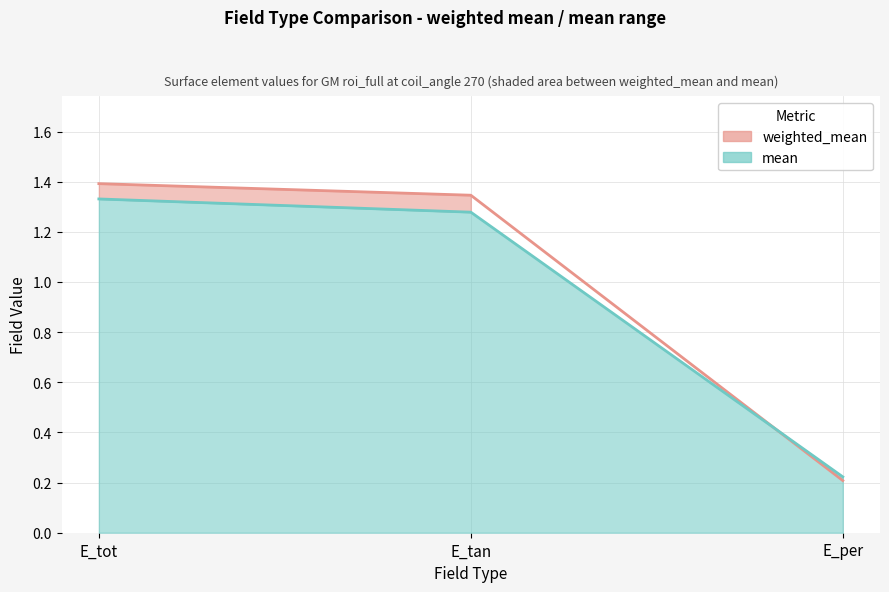

How many categories are shown in the chart?

3